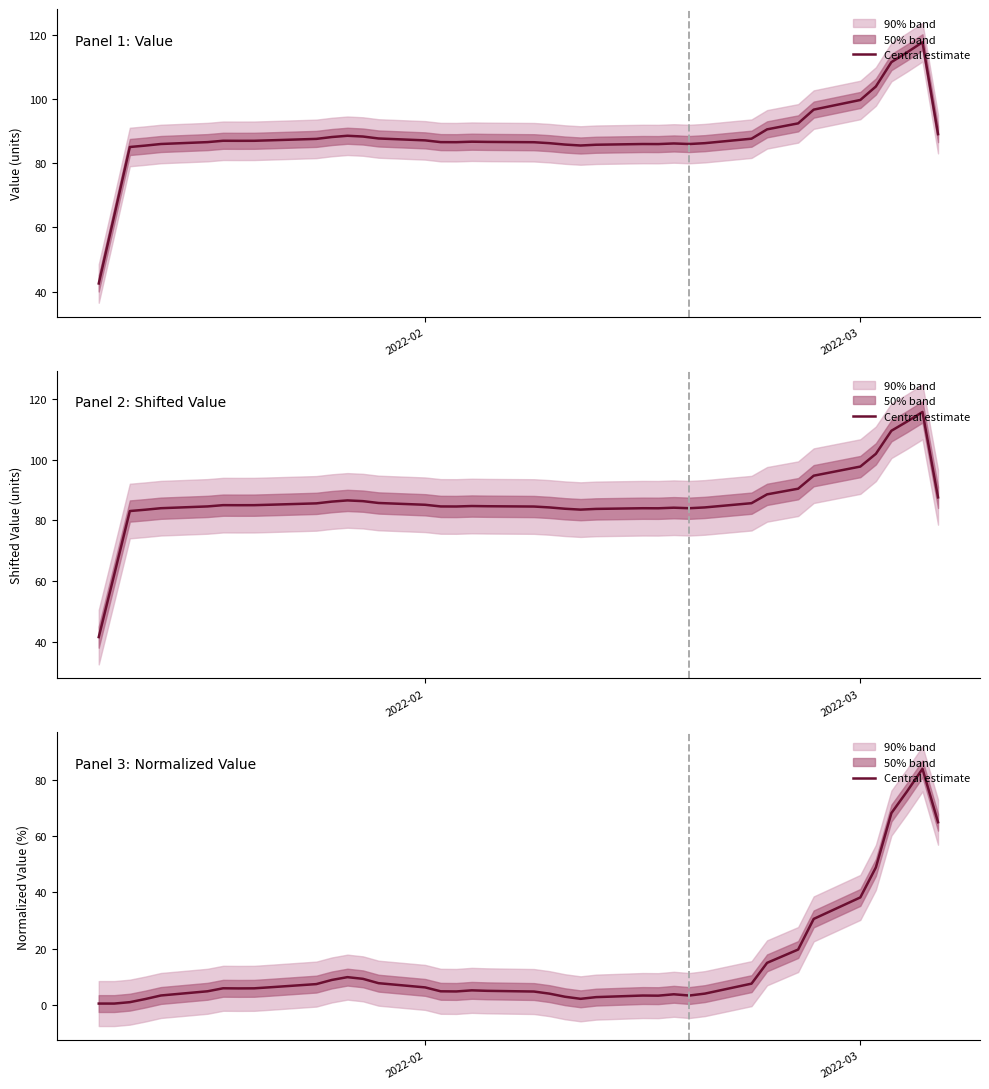

The value at 35 is 31.1. True or false?

False